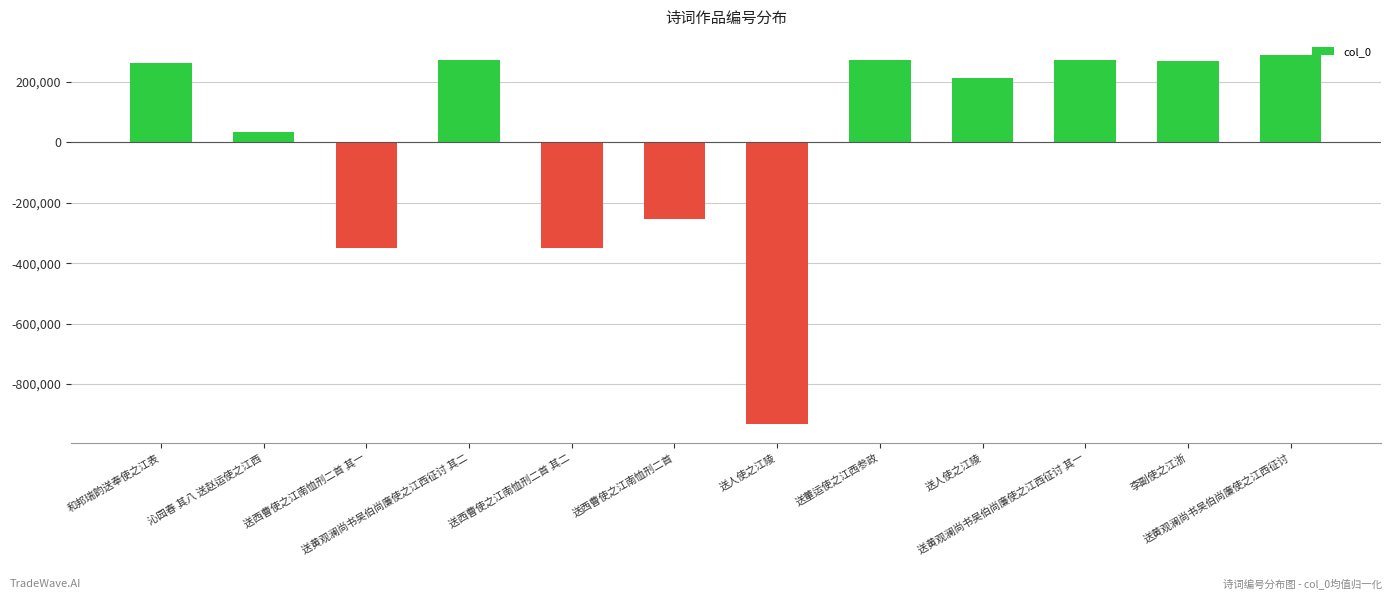

How many bars are there in total?

12